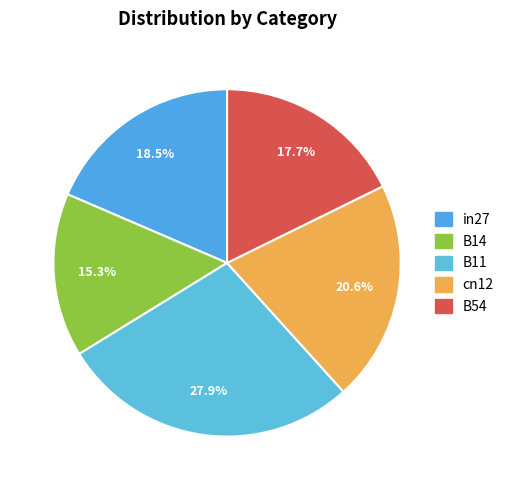

How many slices are in this pie chart?

5